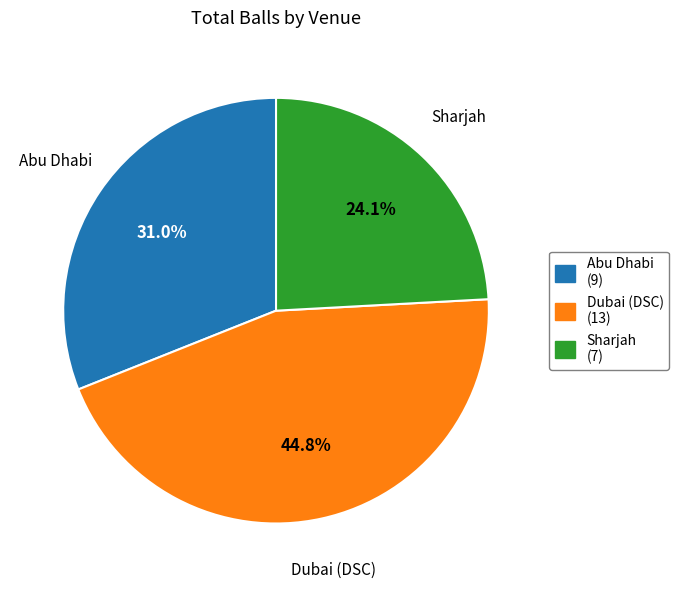

To the nearest percent, what is the combined percentage of Abu Dhabi and Sharjah?

55%